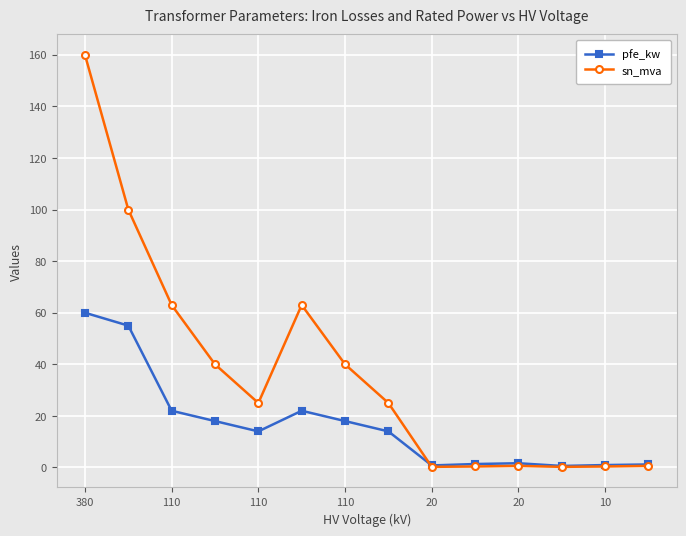

What is the sum of all sn_mva values?

518.6